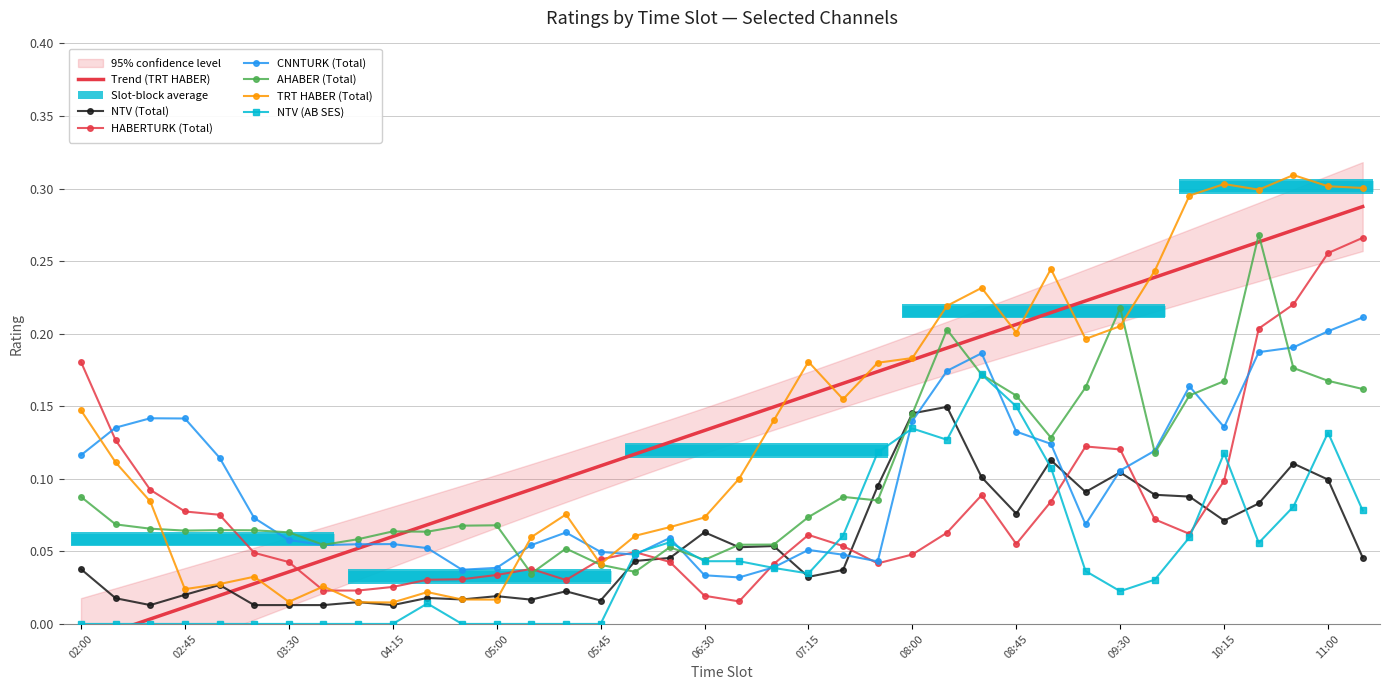

What is the difference between the CNNTURK (Total) values at 10:00 and 05:45?

0.1